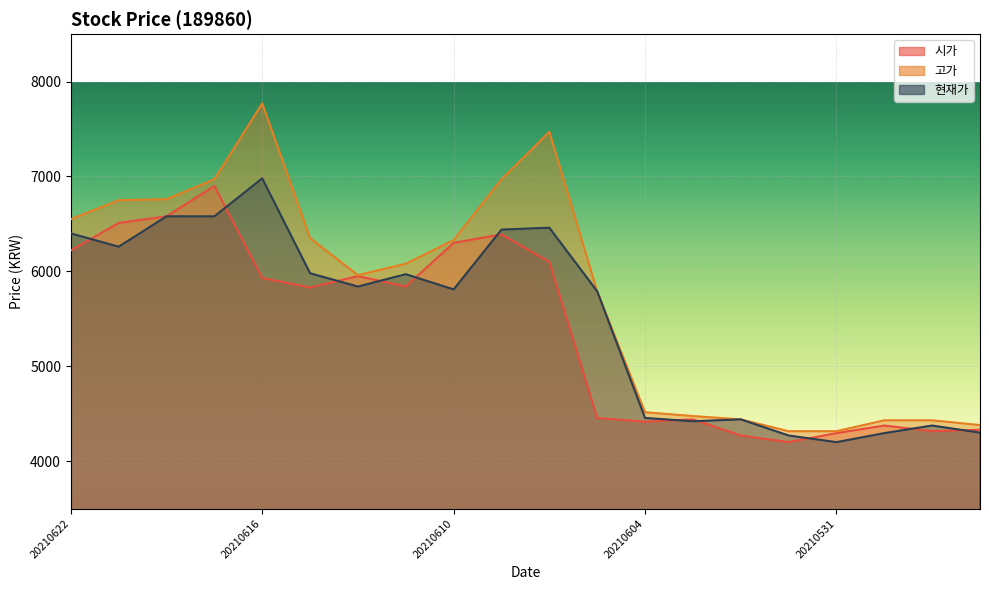

What is the difference between the second highest and second lowest values in the 고가 series?

3155